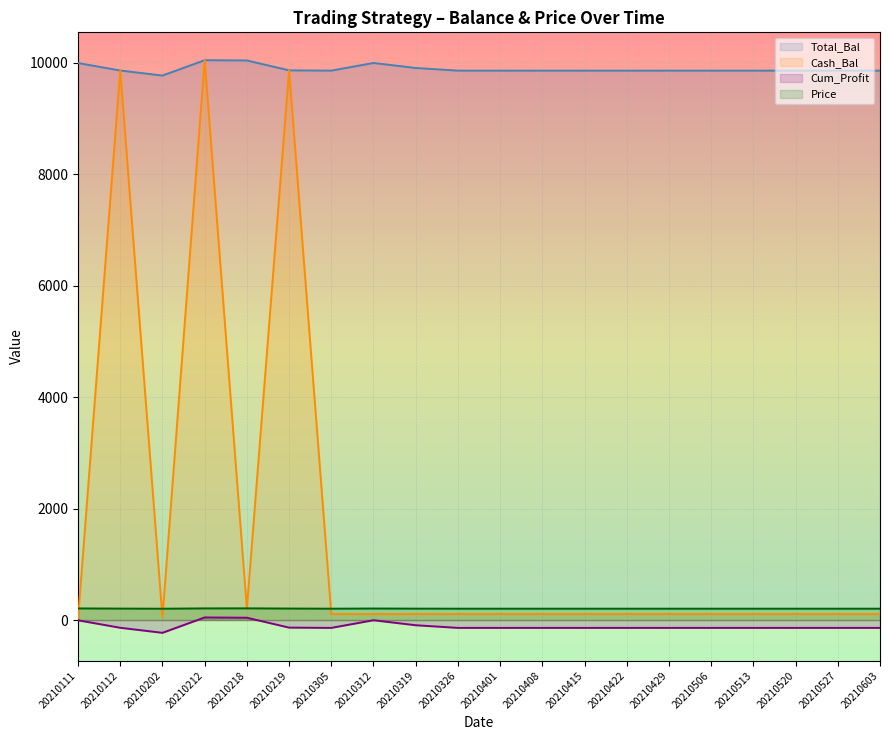

True or false: Cum_Profit and Total_Bal cross at least once.

False